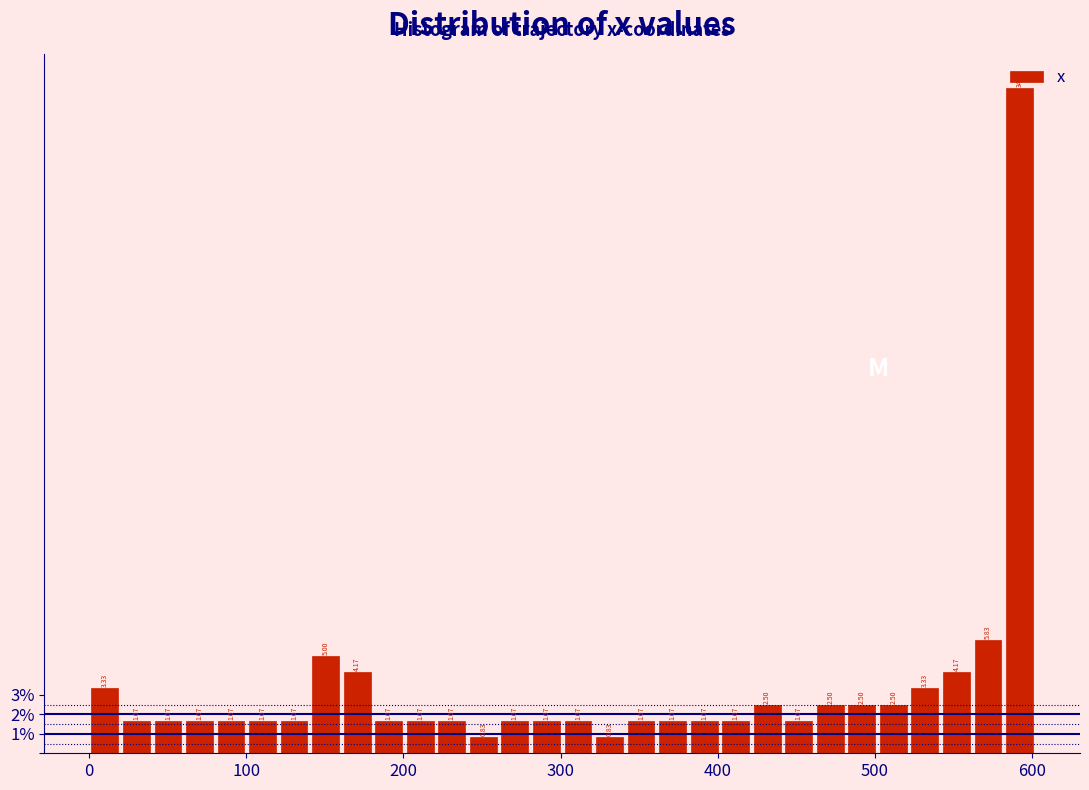

Around what value on the x-axis is the tallest bar? Give the approximate position of its centre, as read against the axis.

590